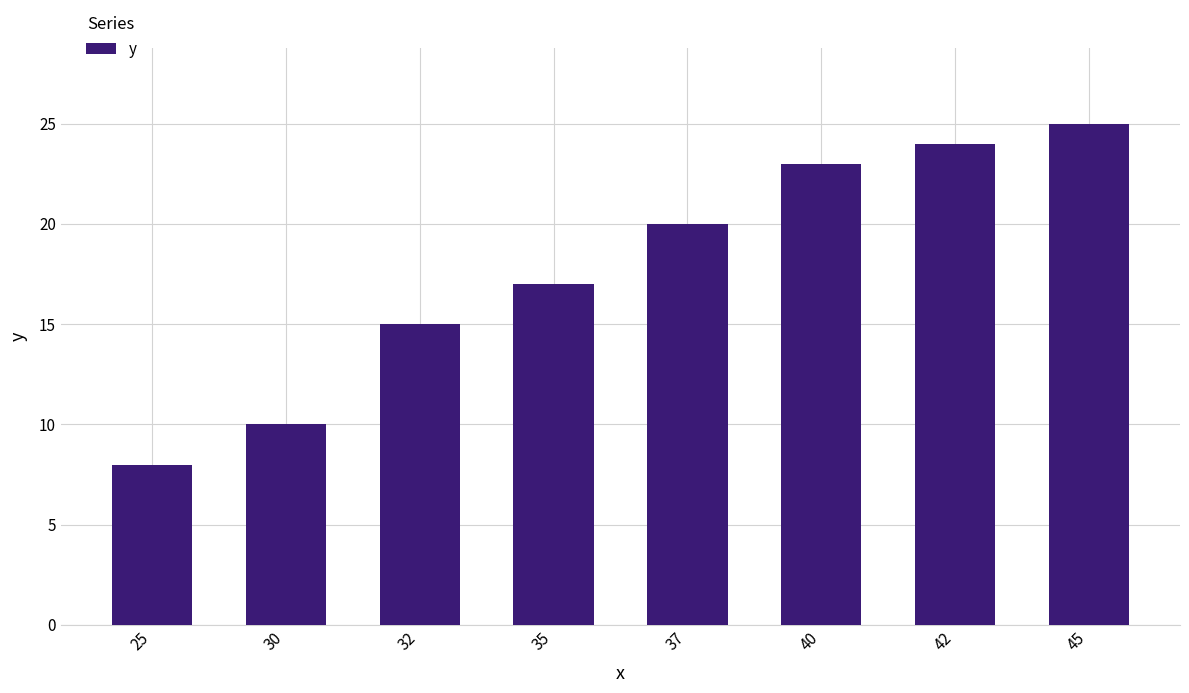

At which category does the chart reach its minimum across all series?

25